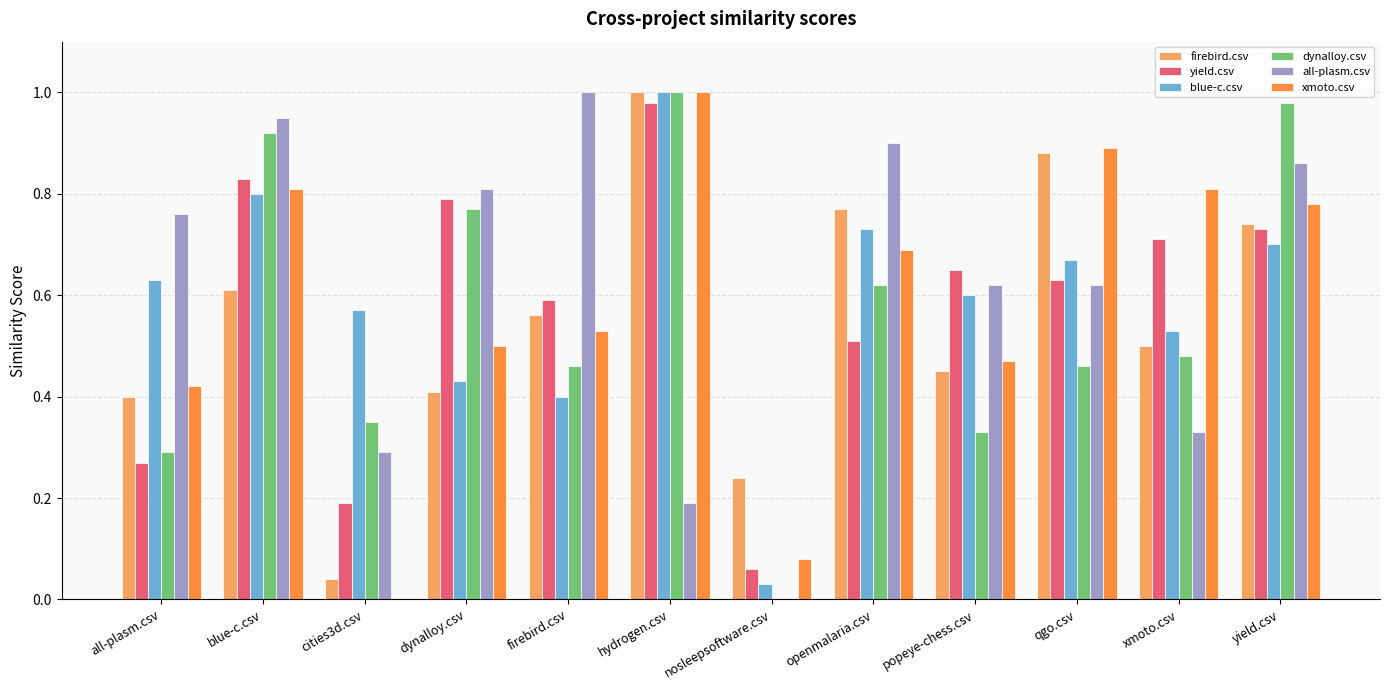

Which series changed the most between hydrogen.csv and openmalaria.csv?

all-plasm.csv